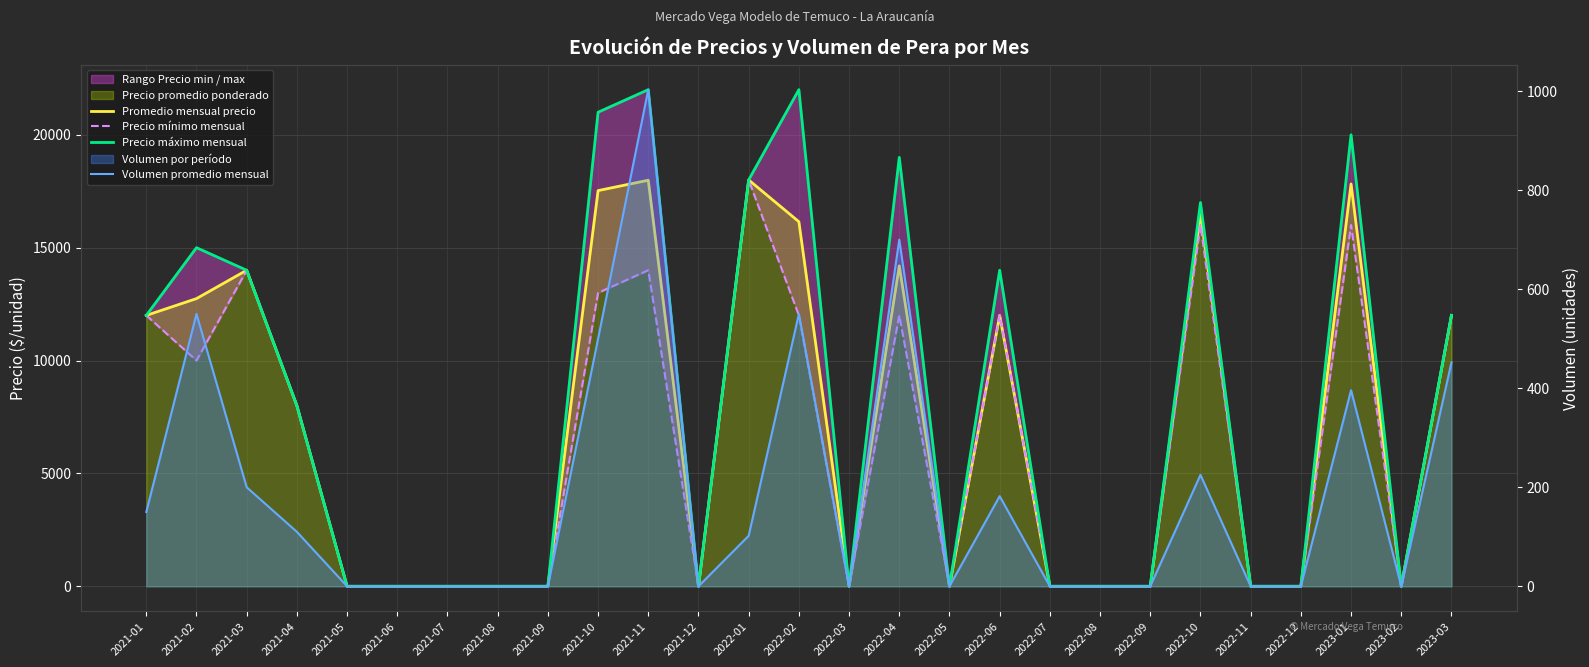

True or false: Promedio mensual precio has more than 2 interior local peaks.

True